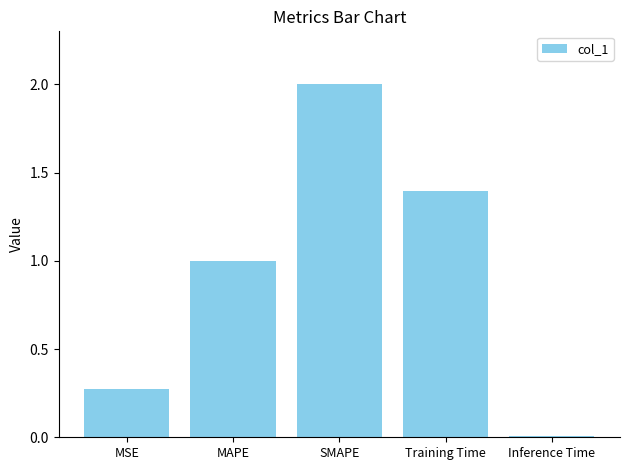

What is the difference between the second highest and minimum values?

1.4